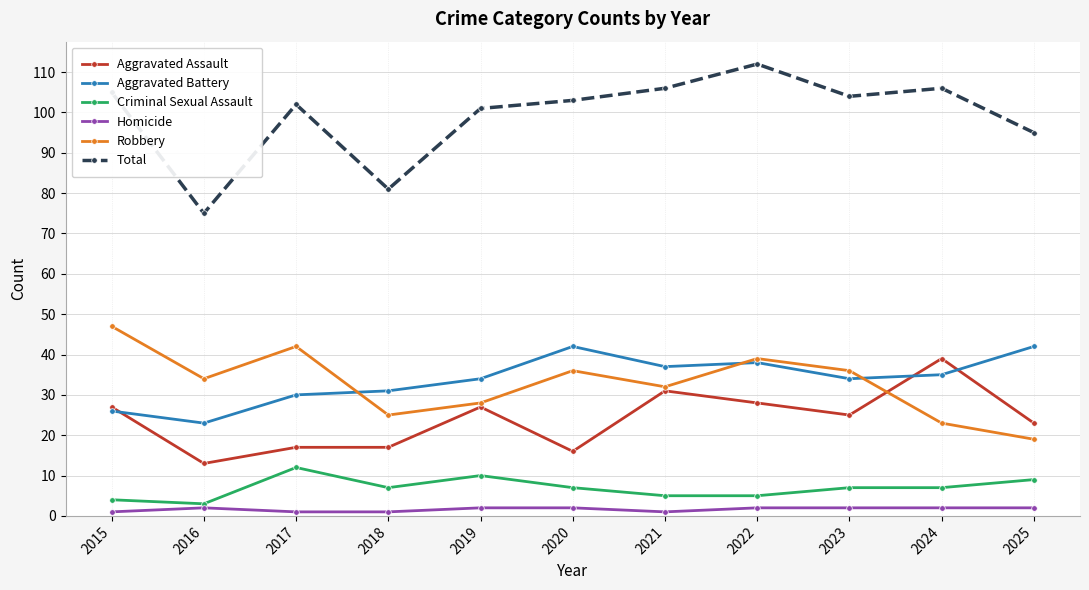

What is the difference between the maximum and minimum values in the Homicide series?

1